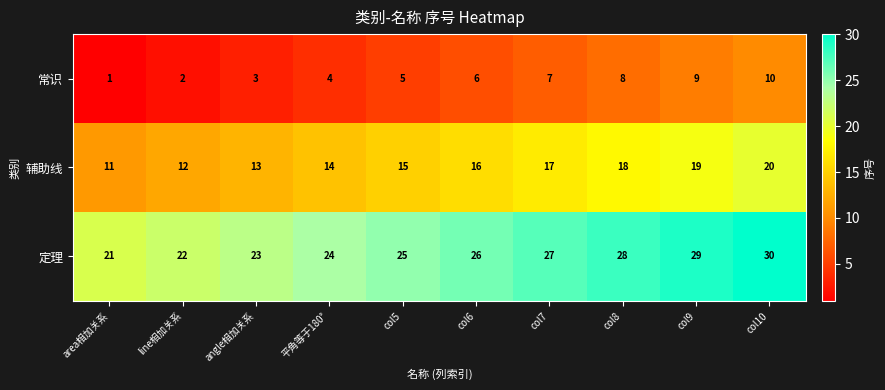

At which label is 定理 closest to 25?

col5